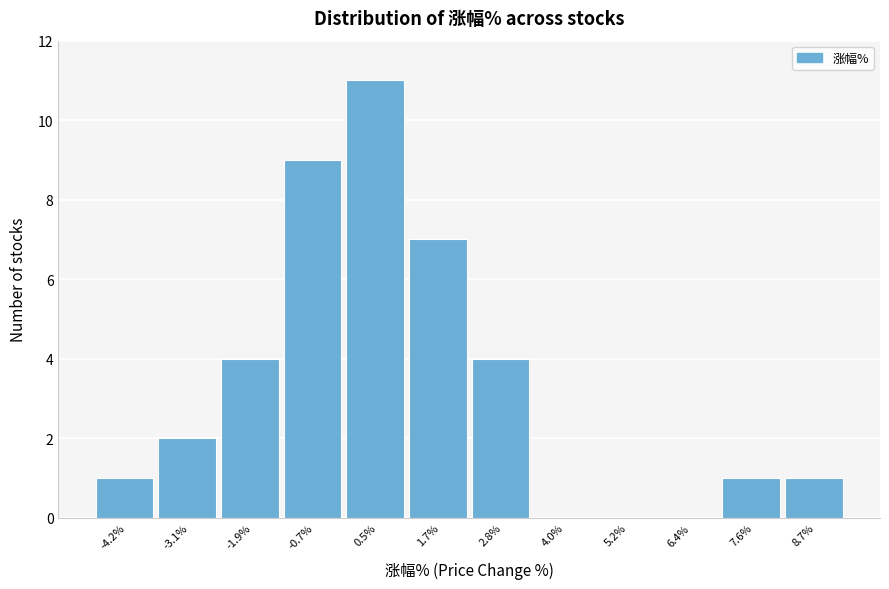

Reading right to left, list all the values displayed in this chart.

8.7%=1	7.6%=1	6.4%=0	5.2%=0	4.0%=0	2.8%=4	1.7%=7	0.5%=11	-0.7%=9	-1.9%=4	-3.1%=2	-4.2%=1